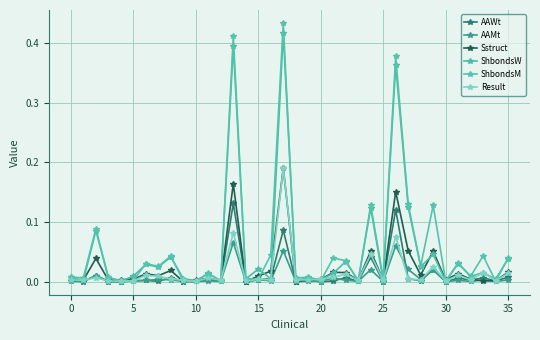

In Result, how many points are lower than both neighbors (excluding endpoints)?

13